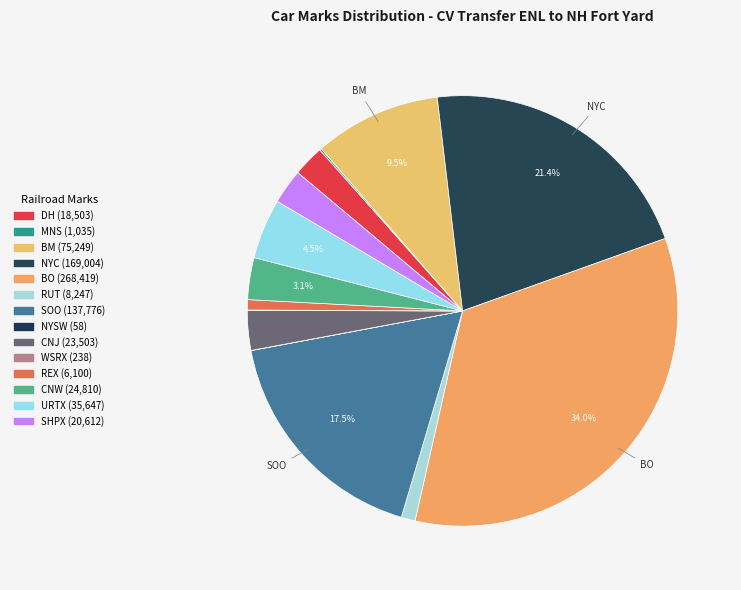

How many slices are in this pie chart?

14